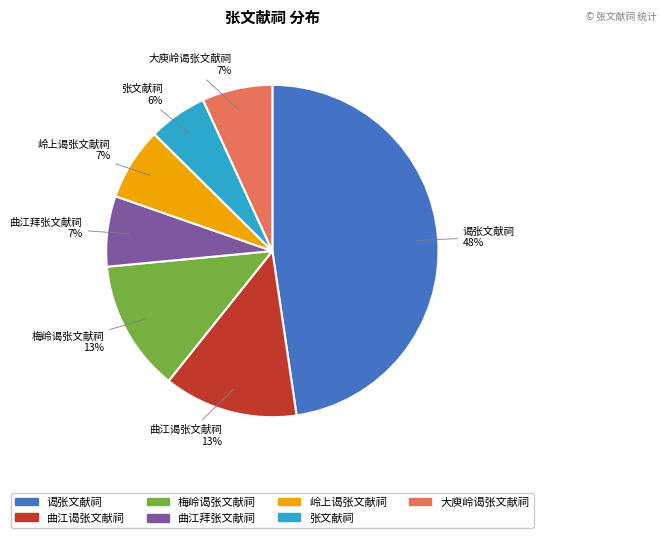

True or false: 大庾岭谒张文献祠 accounts for 1% of the total.

False